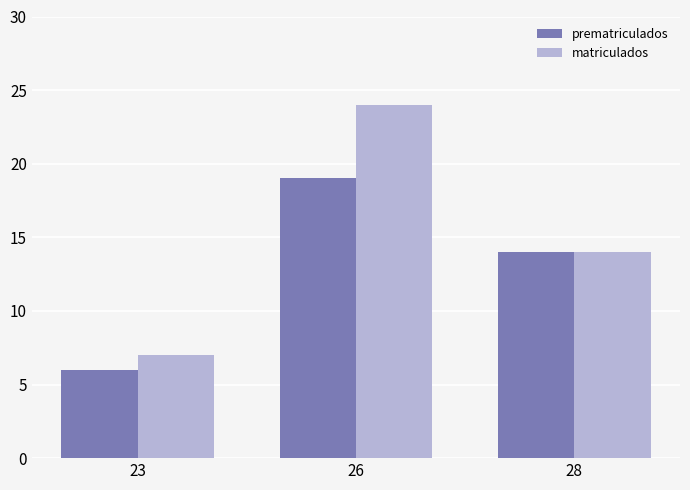

Rank the categories by prematriculados value from highest to lowest.

26, 28, 23